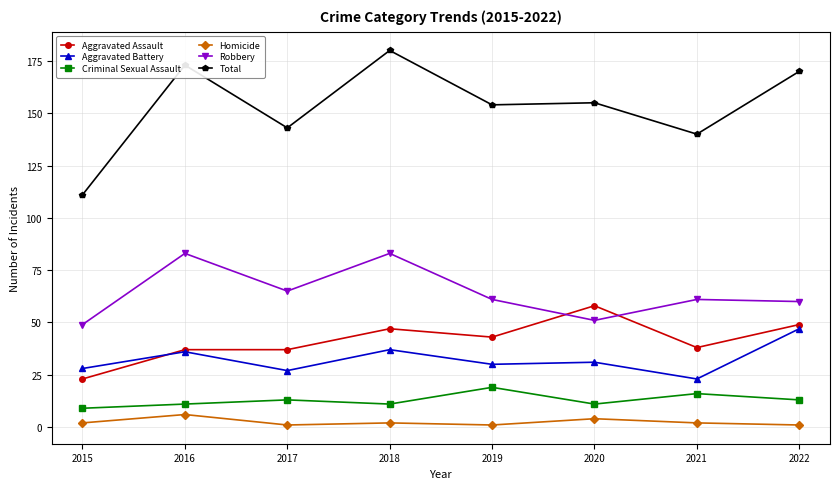

Does the chart display data point markers on the line(s)?

Yes